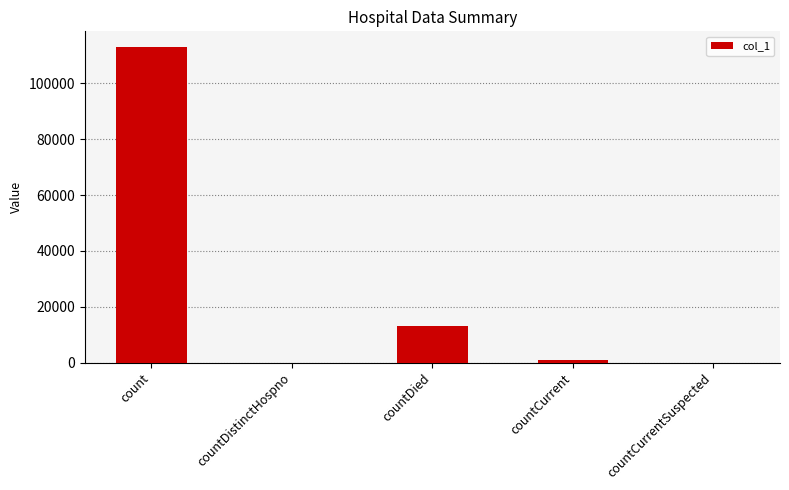

Is it true that the value at countDistinctHospno is -71009?

False